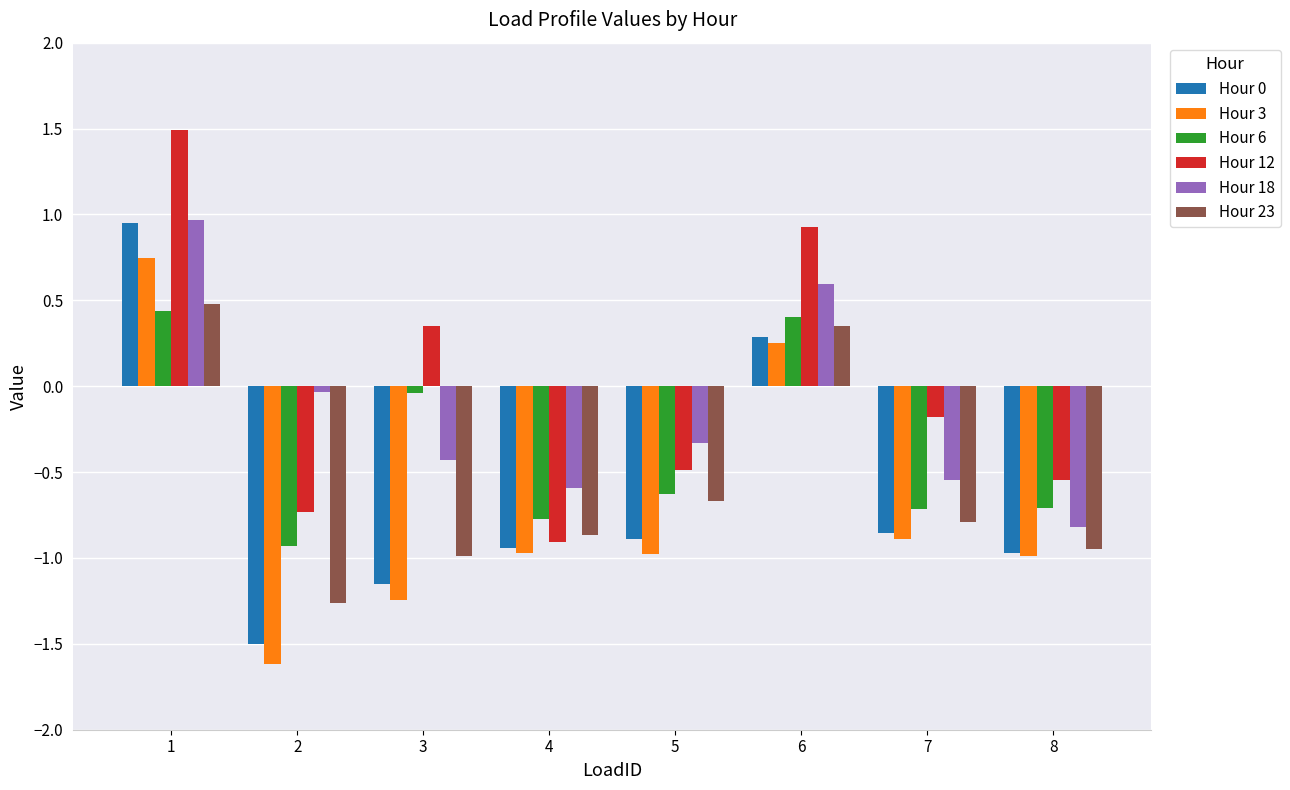

Which series changed the most between 1 and 5?

Hour 12